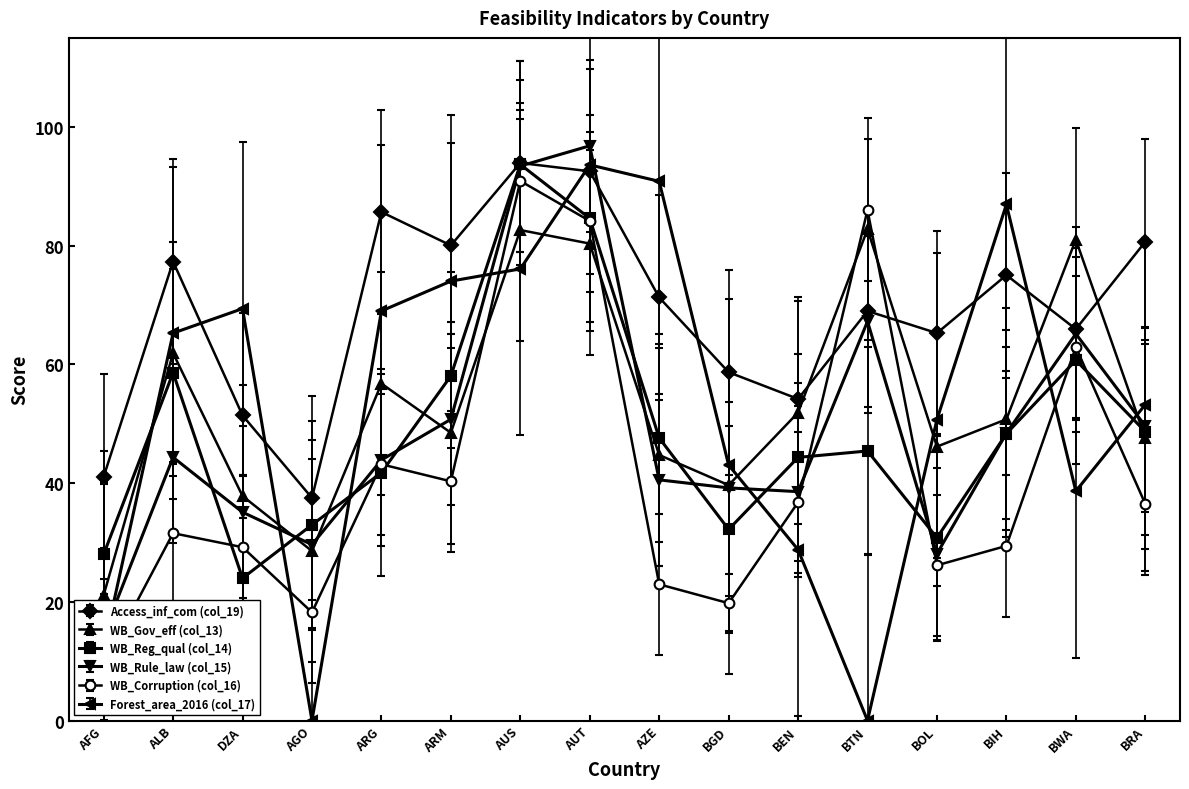

Is it true that WB_Rule_law (col_15) equals 55.0 at AZE?

True